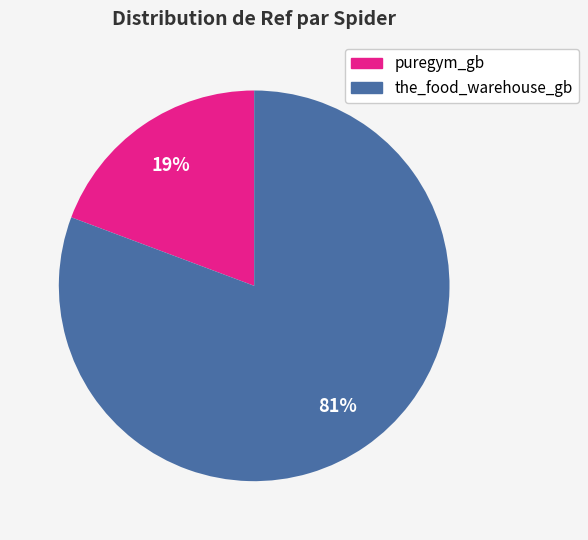

How many segments does this pie chart have?

2